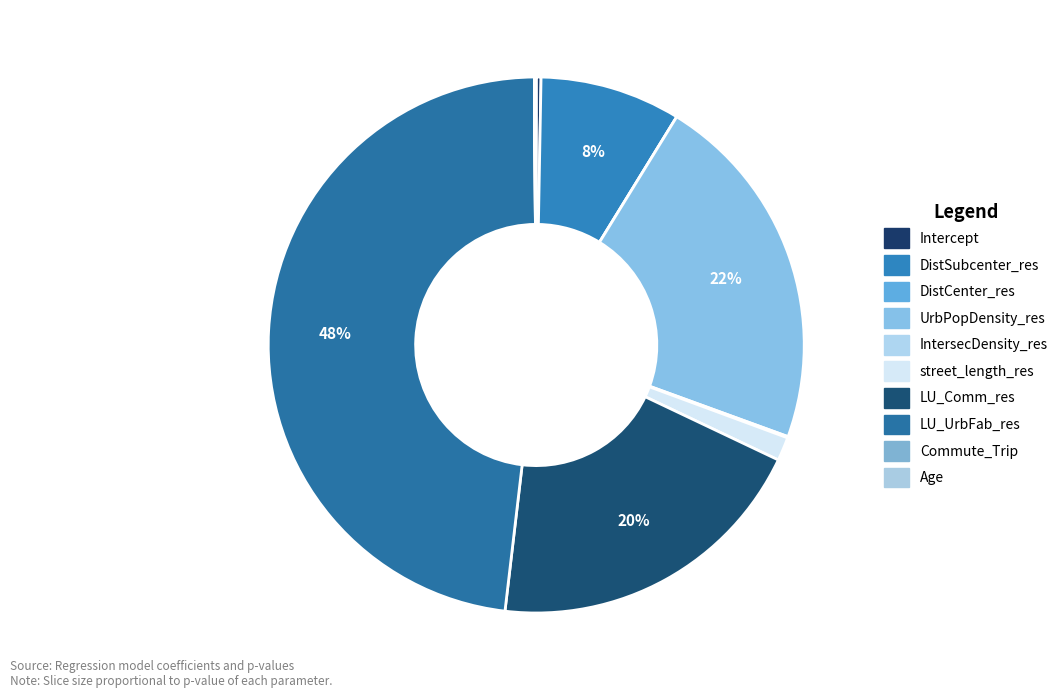

What is the largest slice in the pie chart?

LU_UrbFab_res